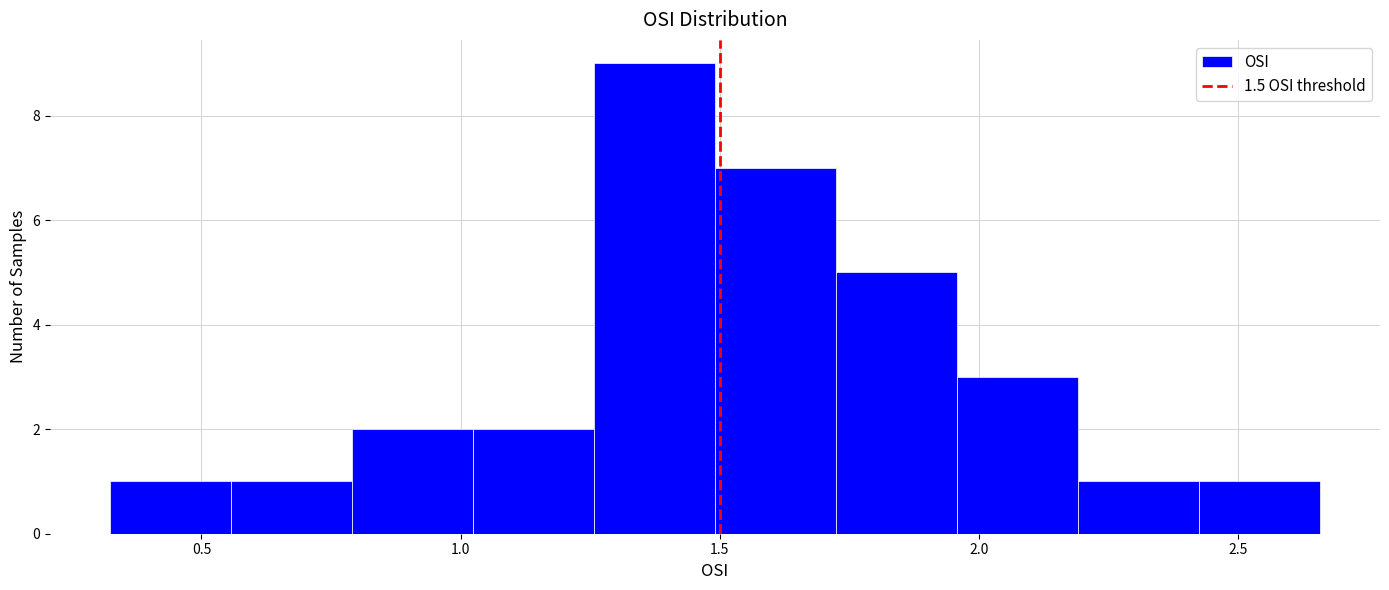

Over which range of the x-axis is the bar tallest?

1.25 to 1.50